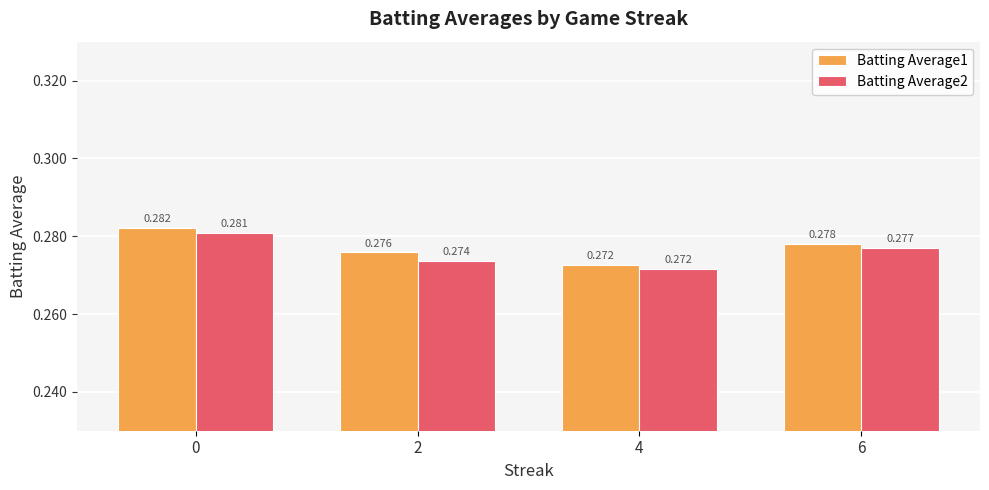

Is the value of Batting Average1 at 2 greater than the value of Batting Average2 at 2?

Yes